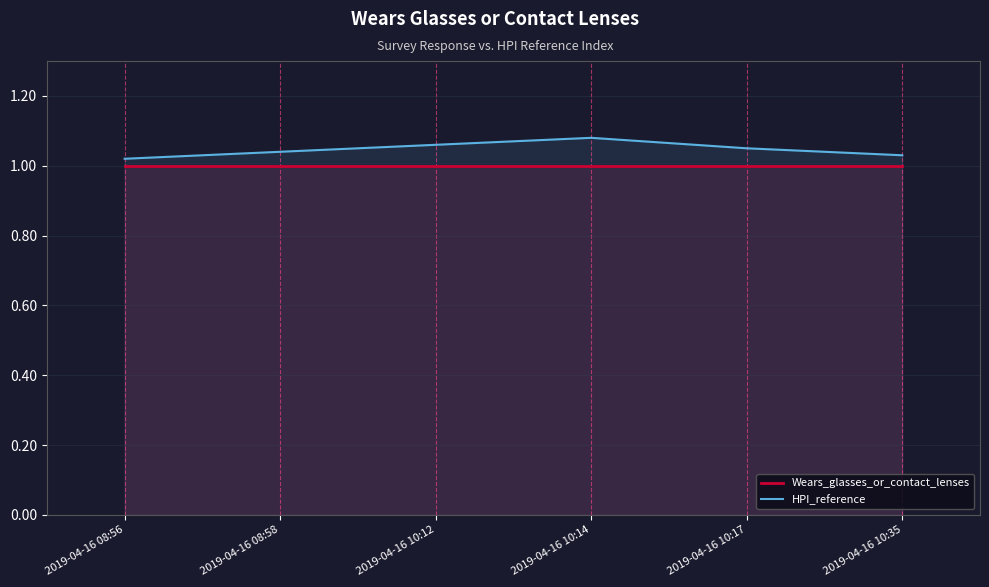

True or false: Wears_glasses_or_contact_lenses has a value of 1.0 at 2019-04-16 10:12.

True